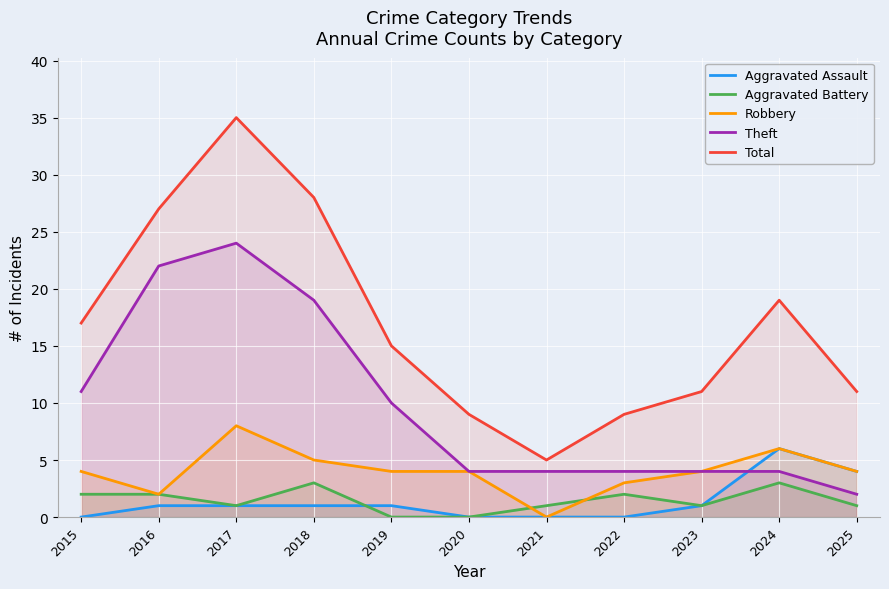

At which category is the sum across all series the highest?

2017